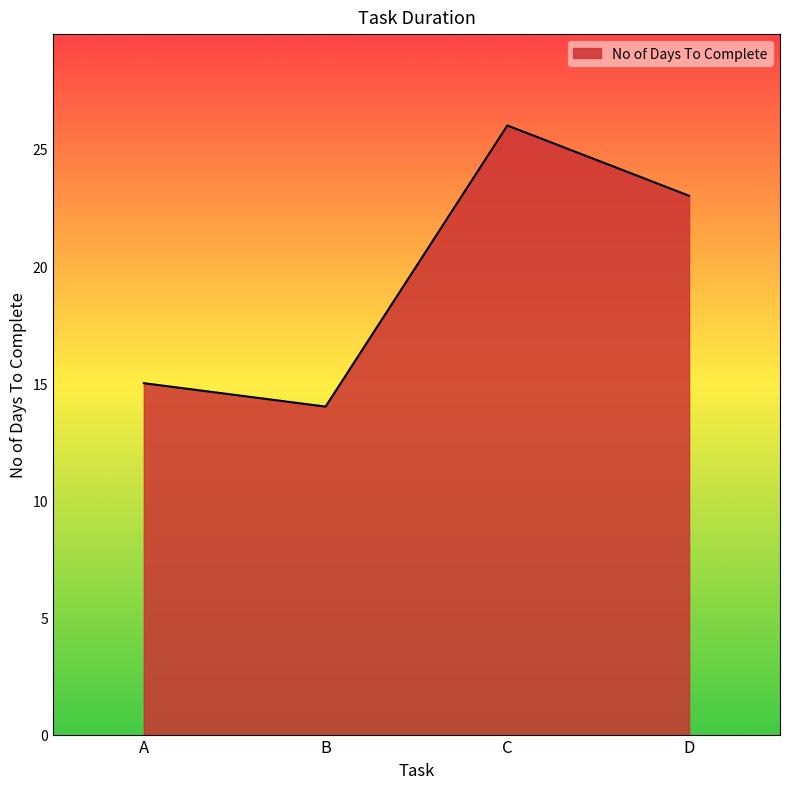

At which label is the value closest to 20?

D